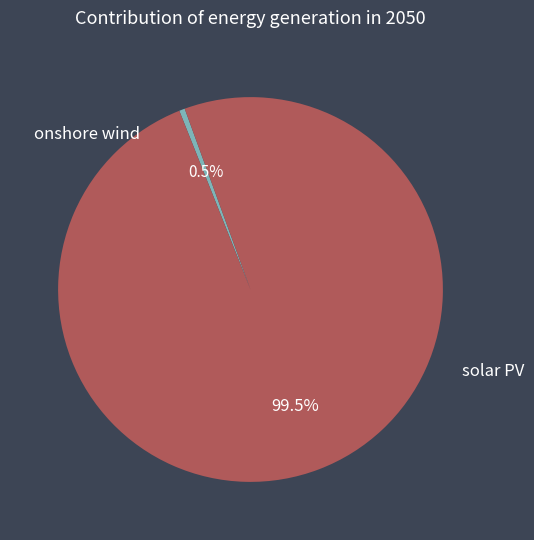

Is there any slice that represents more than half of the pie?

Yes